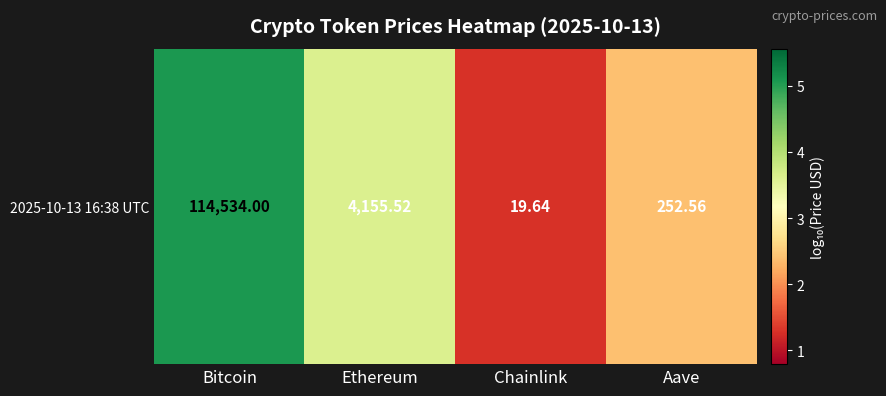

The chart shows a value of 3.6 at Ethereum. True or false?

True